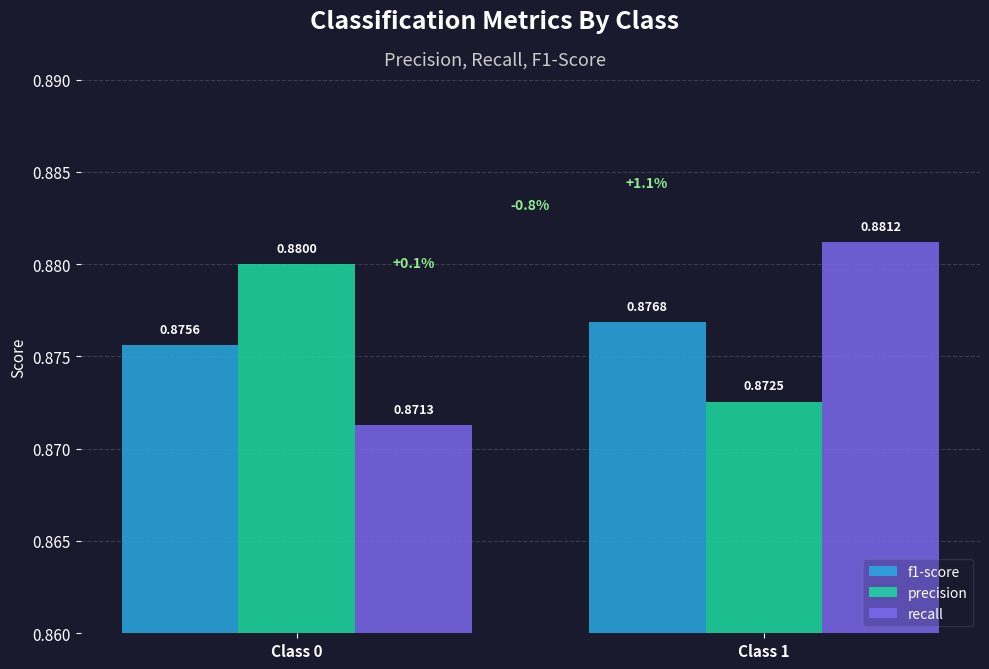

Which series changed the most between Class 0 and Class 1?

recall